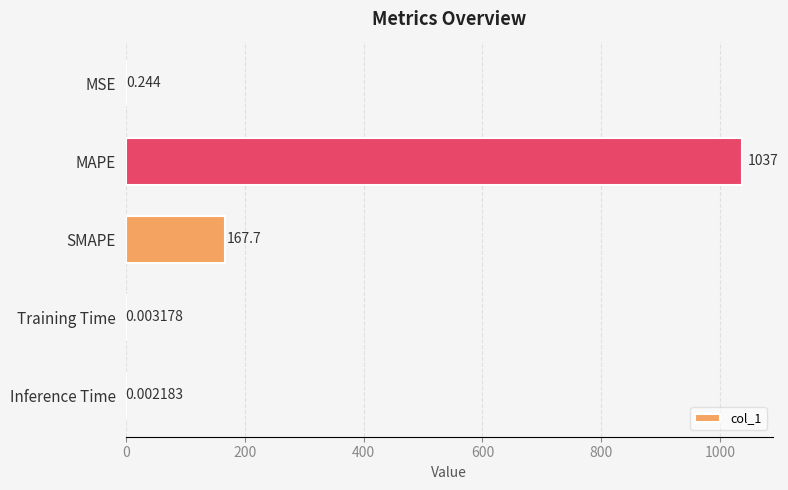

At which category does the chart reach its peak across all series?

MAPE